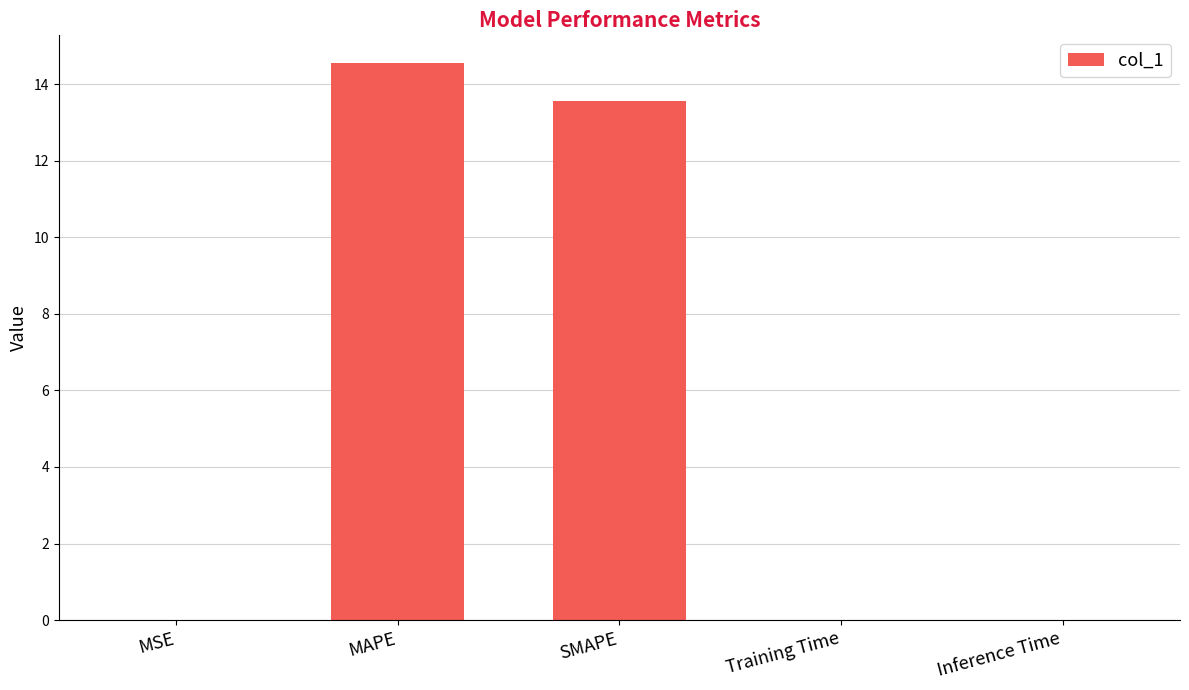

At which category does the chart reach its peak across all series?

MAPE